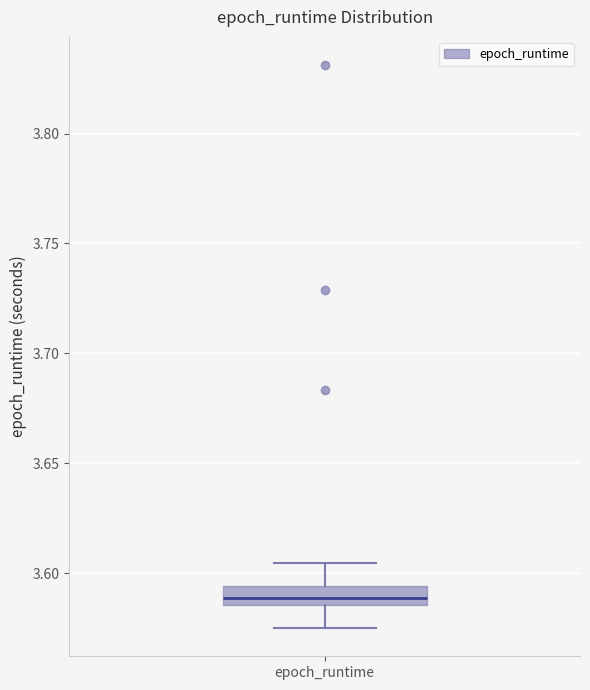

Where does the upper whisker of the box for epoch_runtime end on the y-axis? The values are not printed on the chart, so give them approximately, as read against the axis.

3.605